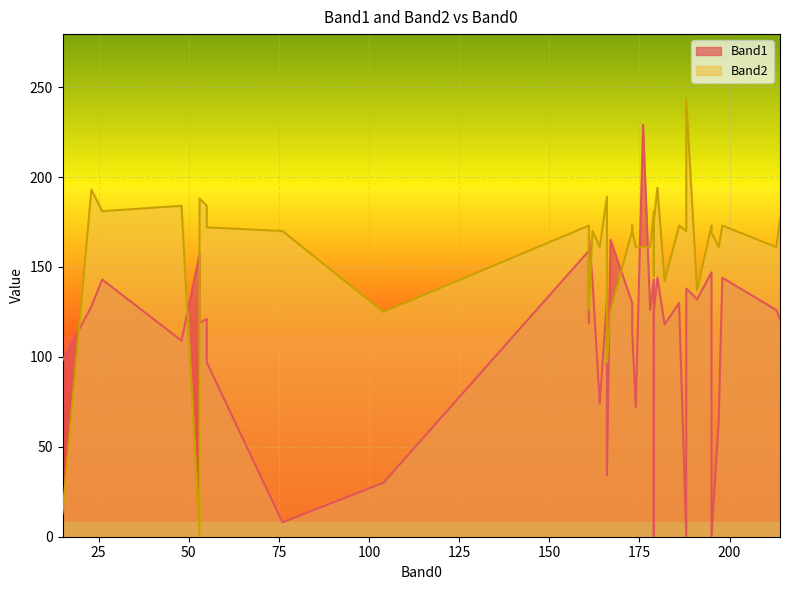

What is the value of the Band2 point at the 29th from the left?

173